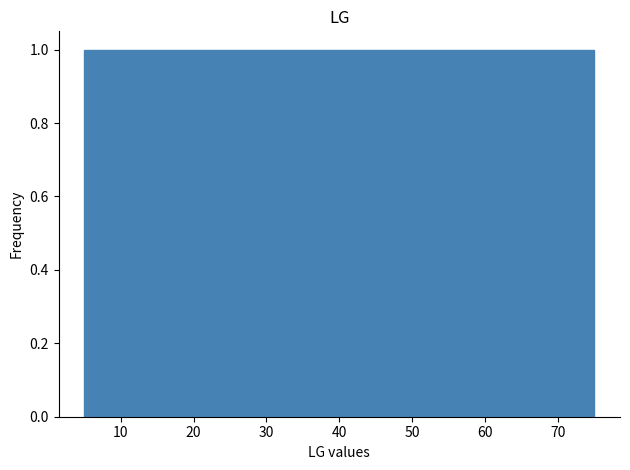

How tall is the bar that spans 24 to 28 on the x-axis? Neither the bar edges nor the heights are printed on the chart, so give them approximately, as read against the axes.

1